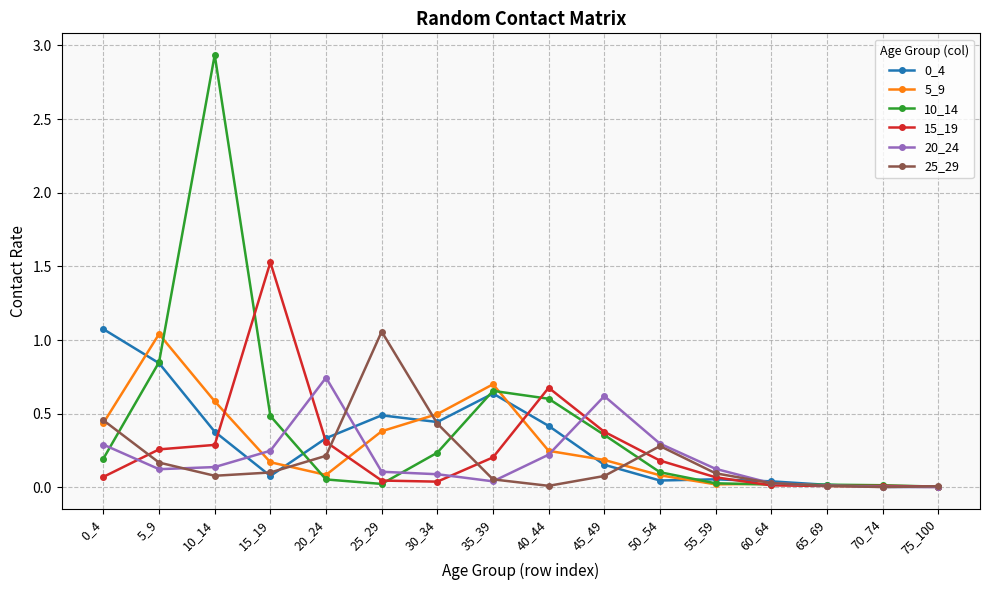

At which category does 0_4 reach its first local valley?

15_19